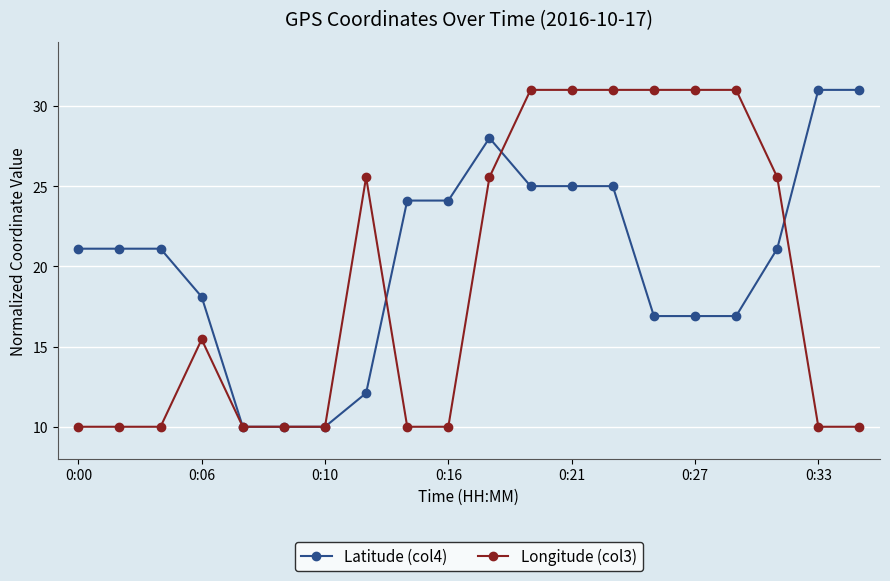

What is the value of the Latitude (col4) point at the 2nd from the left?

21.1